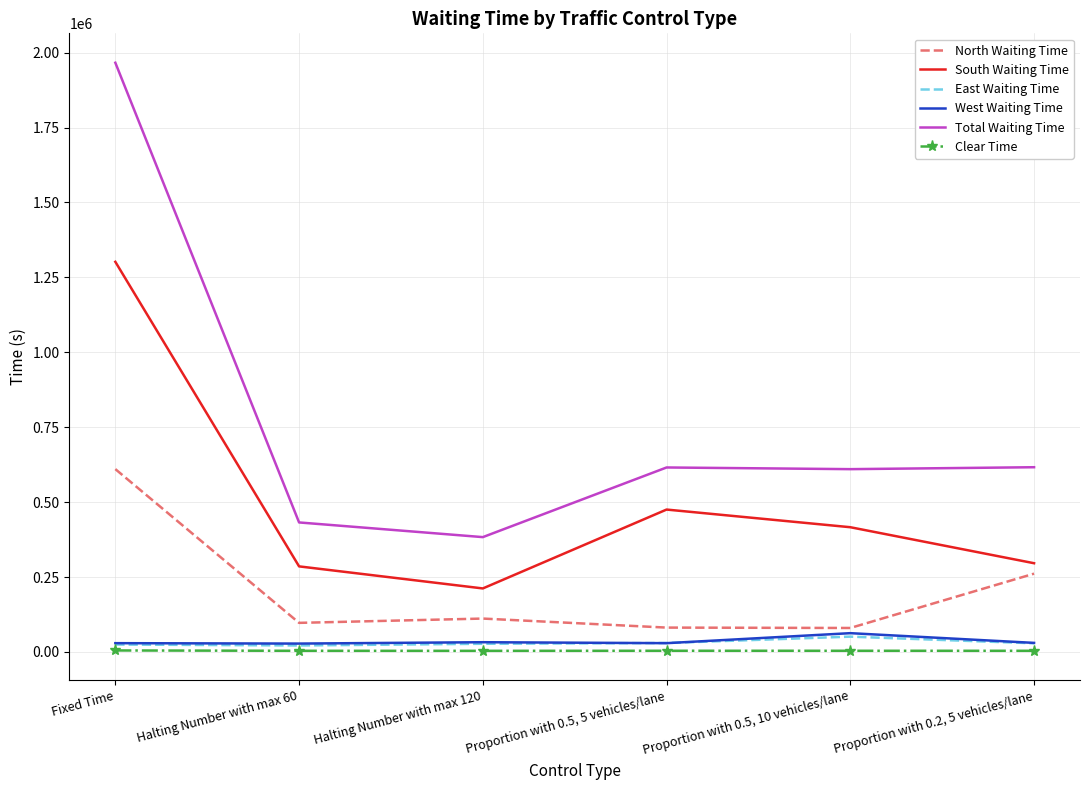

How many interior local peaks does the South Waiting Time series have?

1